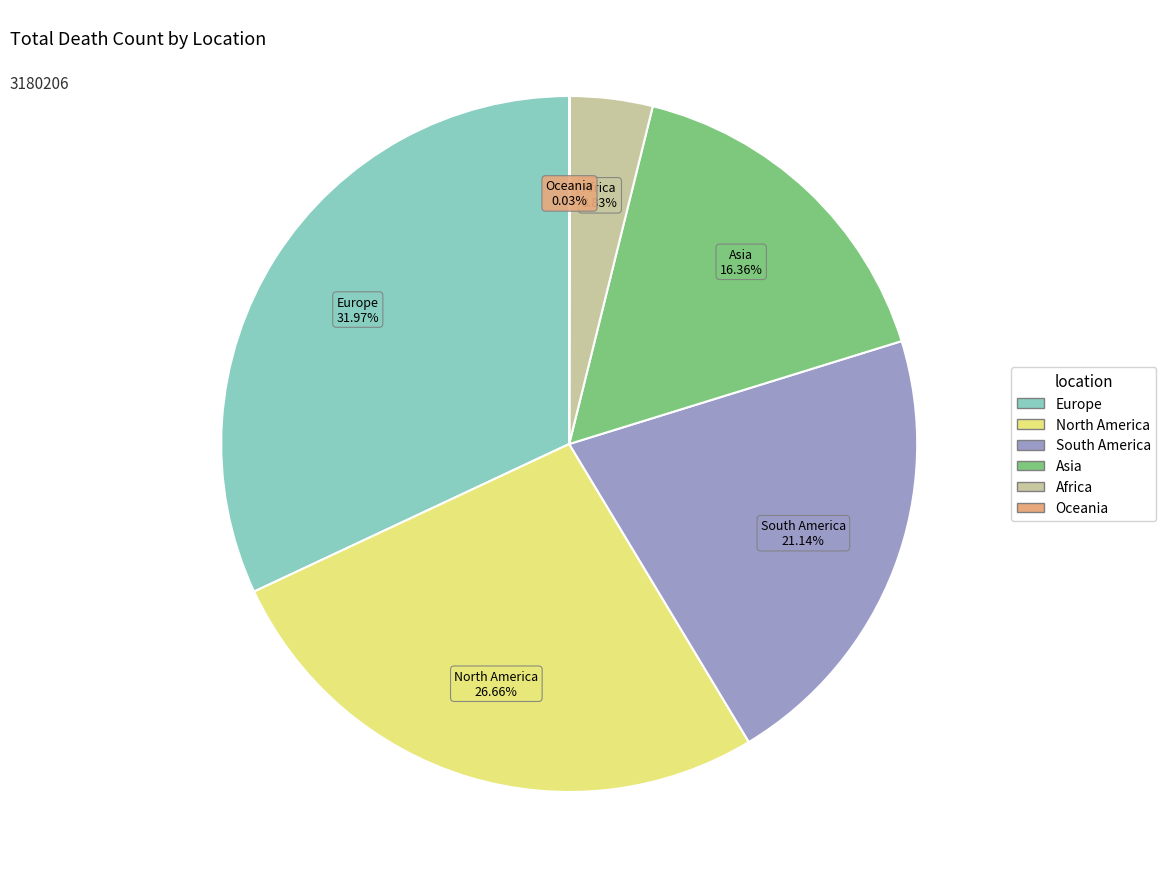

Do South America and Africa together represent more than half of the pie?

No